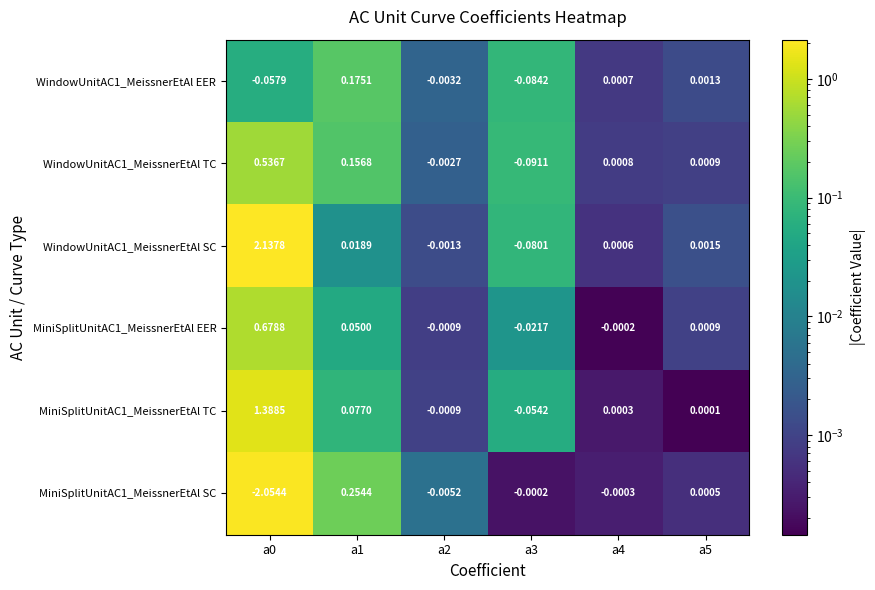

Is the value of WindowUnitAC1_MeissnerEtAl SC at a3 greater than the value of WindowUnitAC1_MeissnerEtAl EER at a1?

No